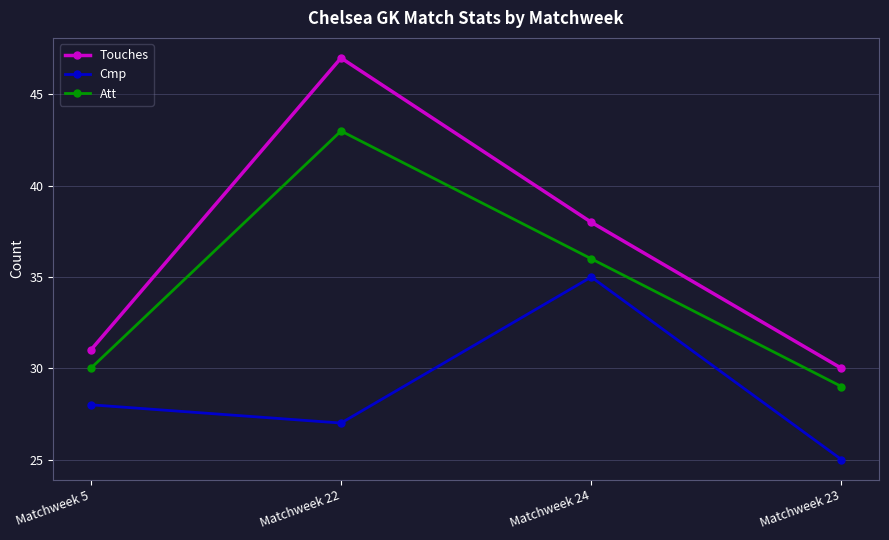

Rank the series by their average value, from lowest to highest.

Cmp, Att, Touches